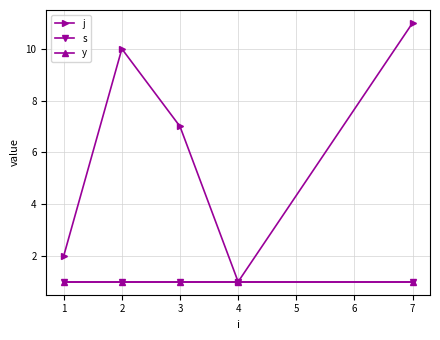

Is this an area chart (filled region under the line)?

No